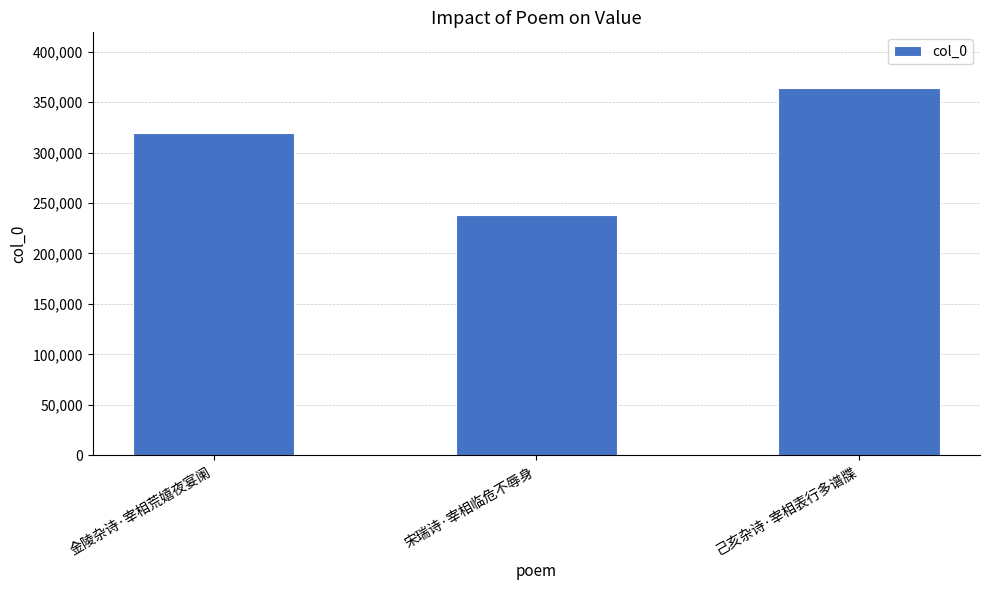

At which label is the value closest to 301206?

金陵杂诗·宰相荒嬉夜宴阑